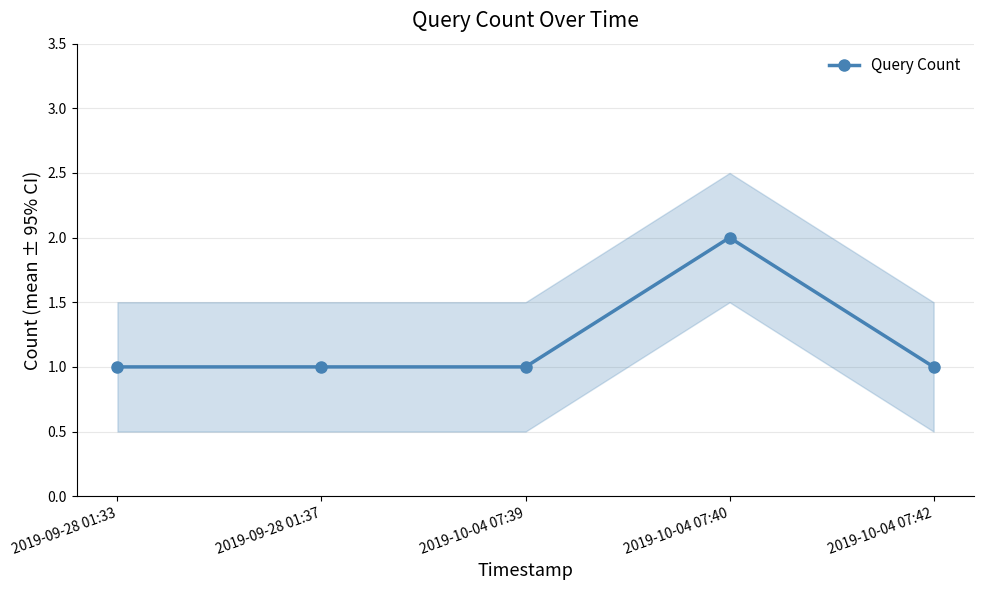

The value at 2019-09-28 01:33 is 2. True or false?

False